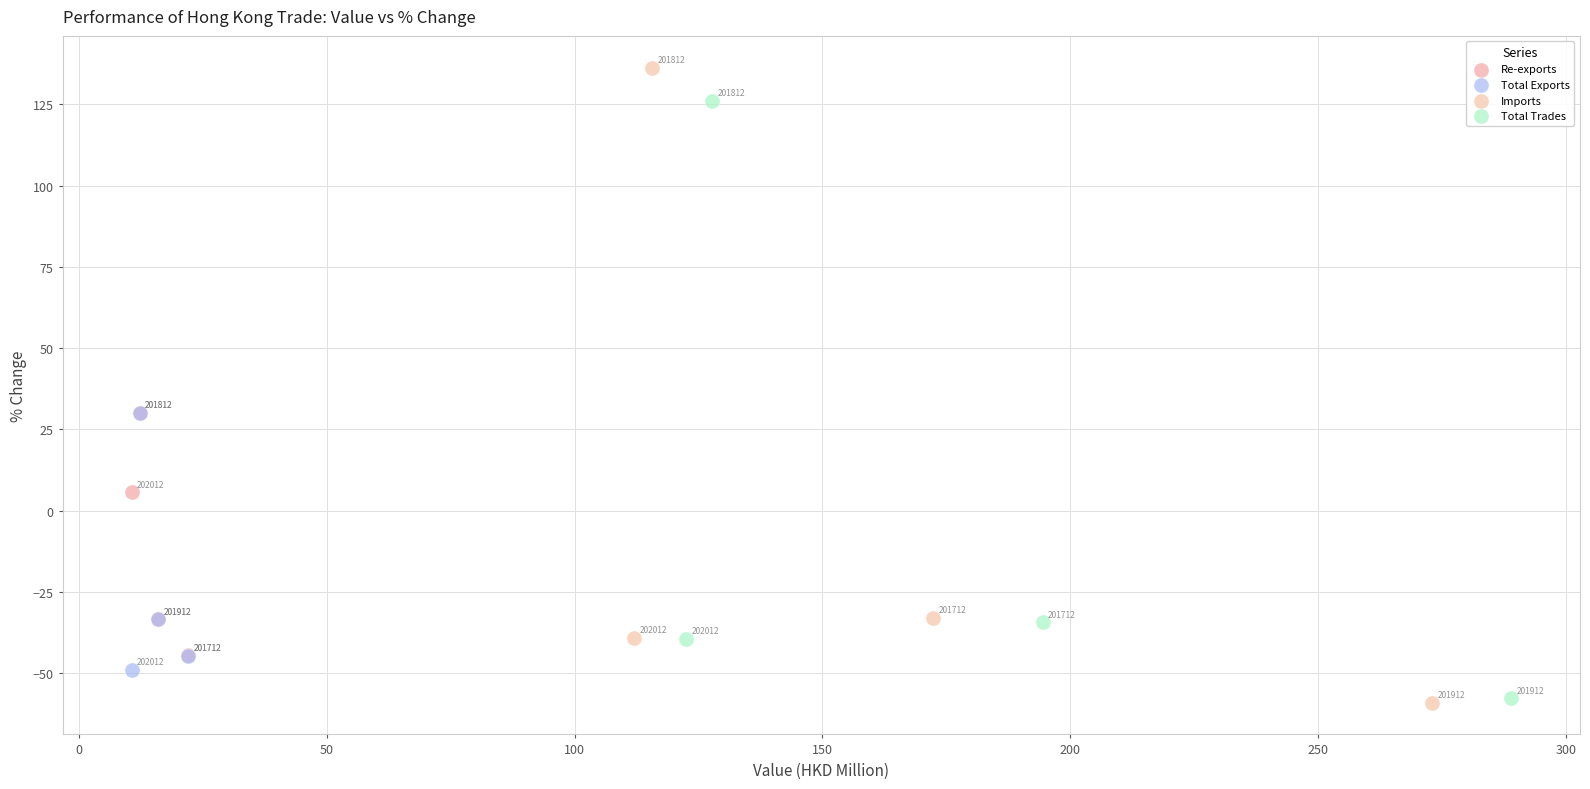

Which series has the largest Y range (max minus min)?

Imports